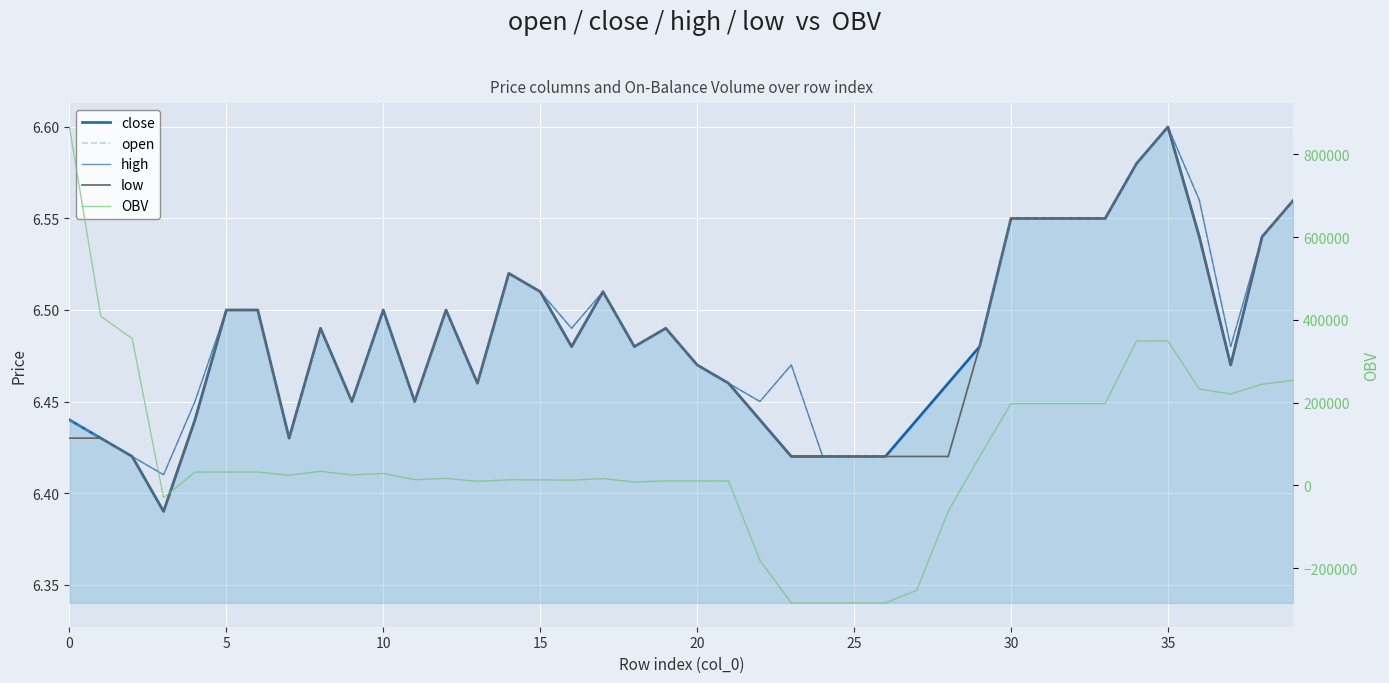

True or false: high and open cross at least once.

False